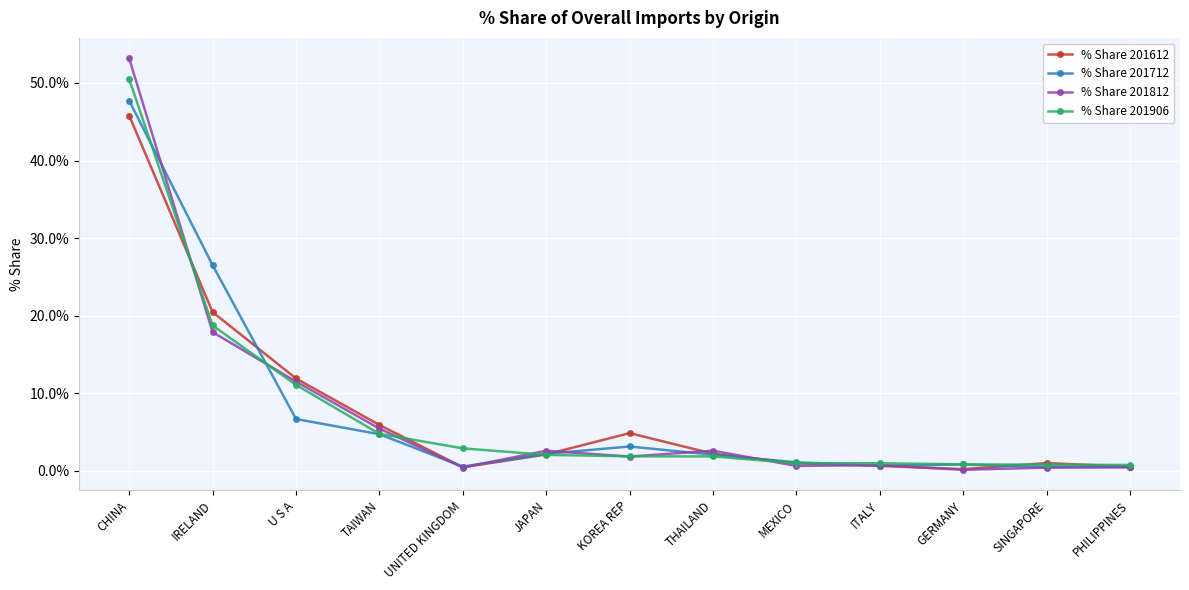

At which label is % Share 201906 closest to 25?

IRELAND